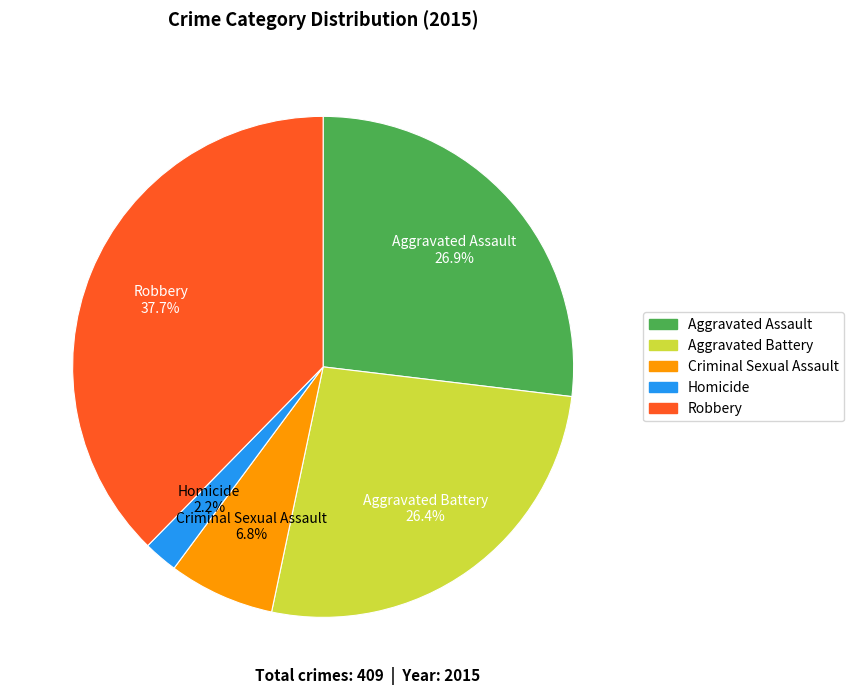

Is it true that Criminal Sexual Assault is 7% of the pie?

True